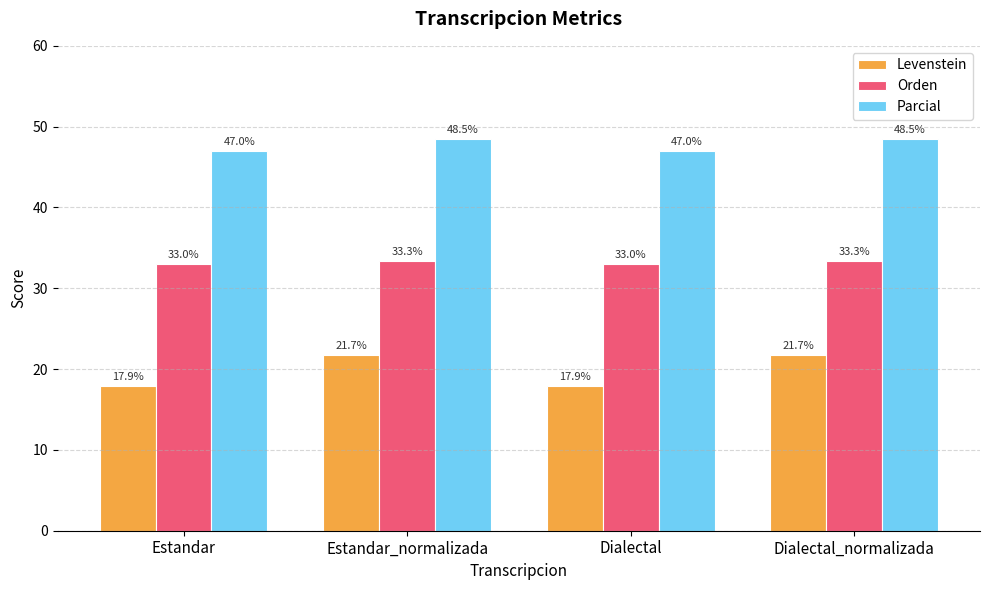

Is the value of Levenstein at Estandar greater than the value of Parcial at Dialectal_normalizada?

No